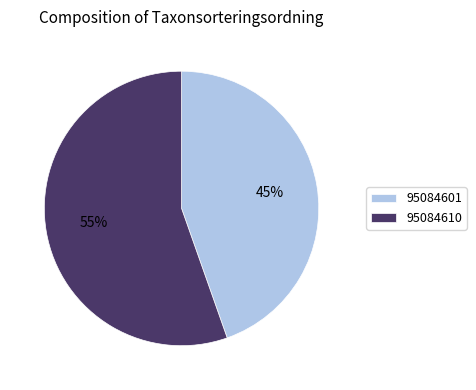

Combined, do 95084610 and 95084601 account for over 50%?

Yes